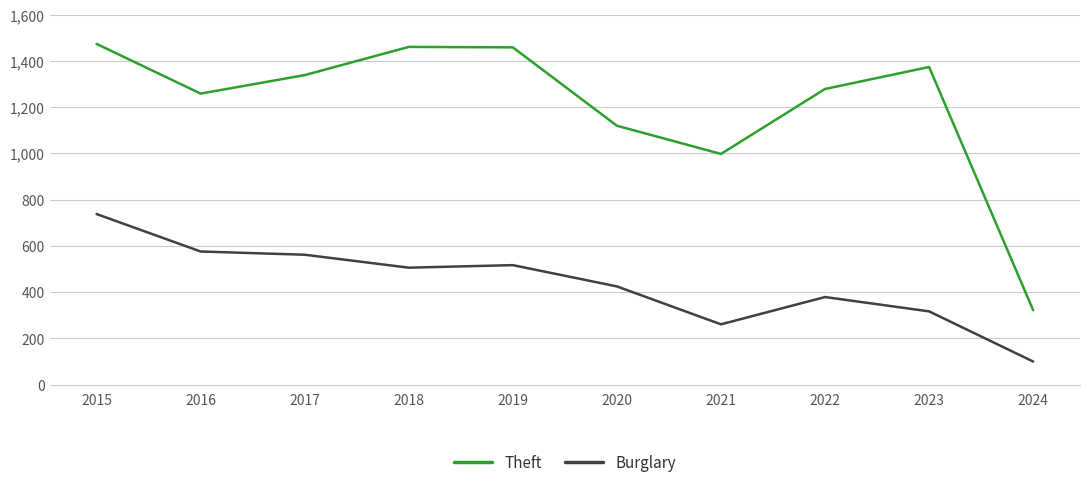

What is the difference between the maximum and minimum values in the Burglary series?

638